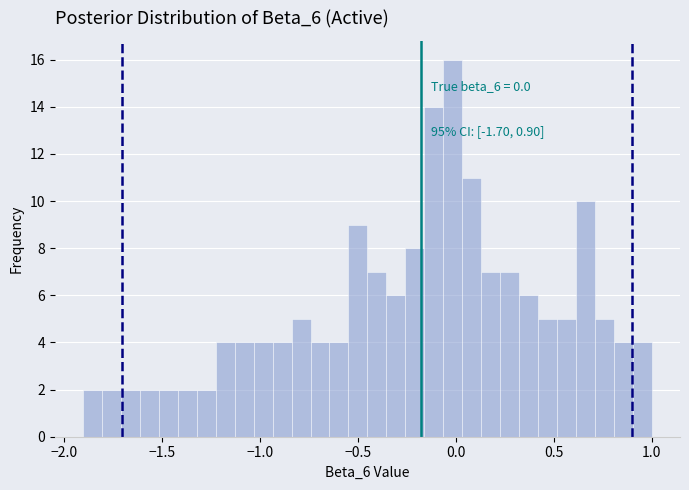

Read against the x-axis, roughly where is the centre of the tallest bar?

0.00